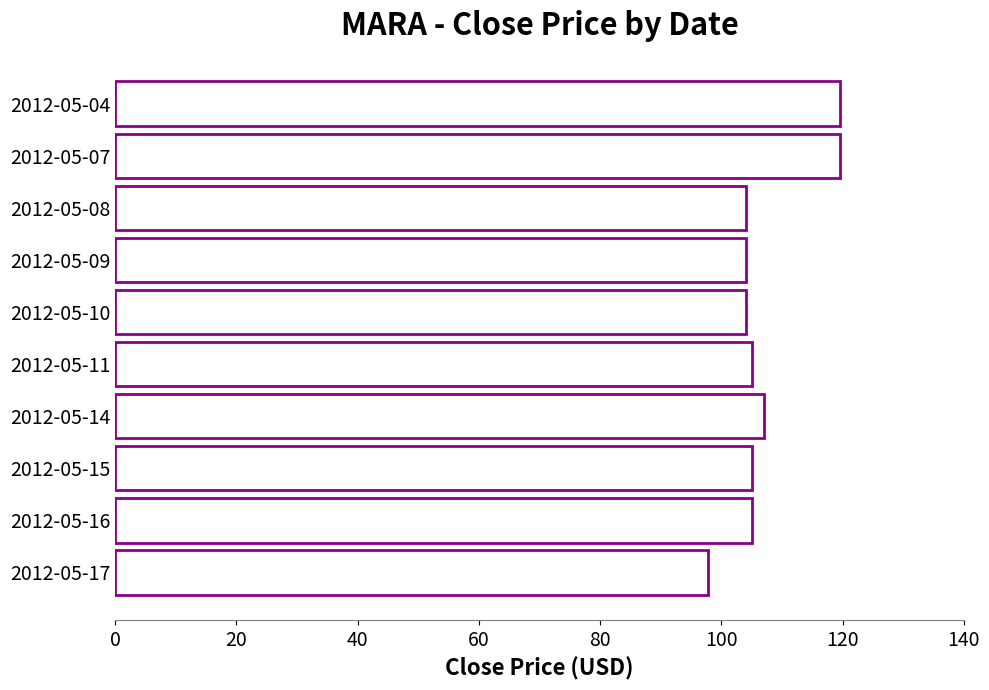

True or false: the data shows 164.2 at 2012-05-09.

False